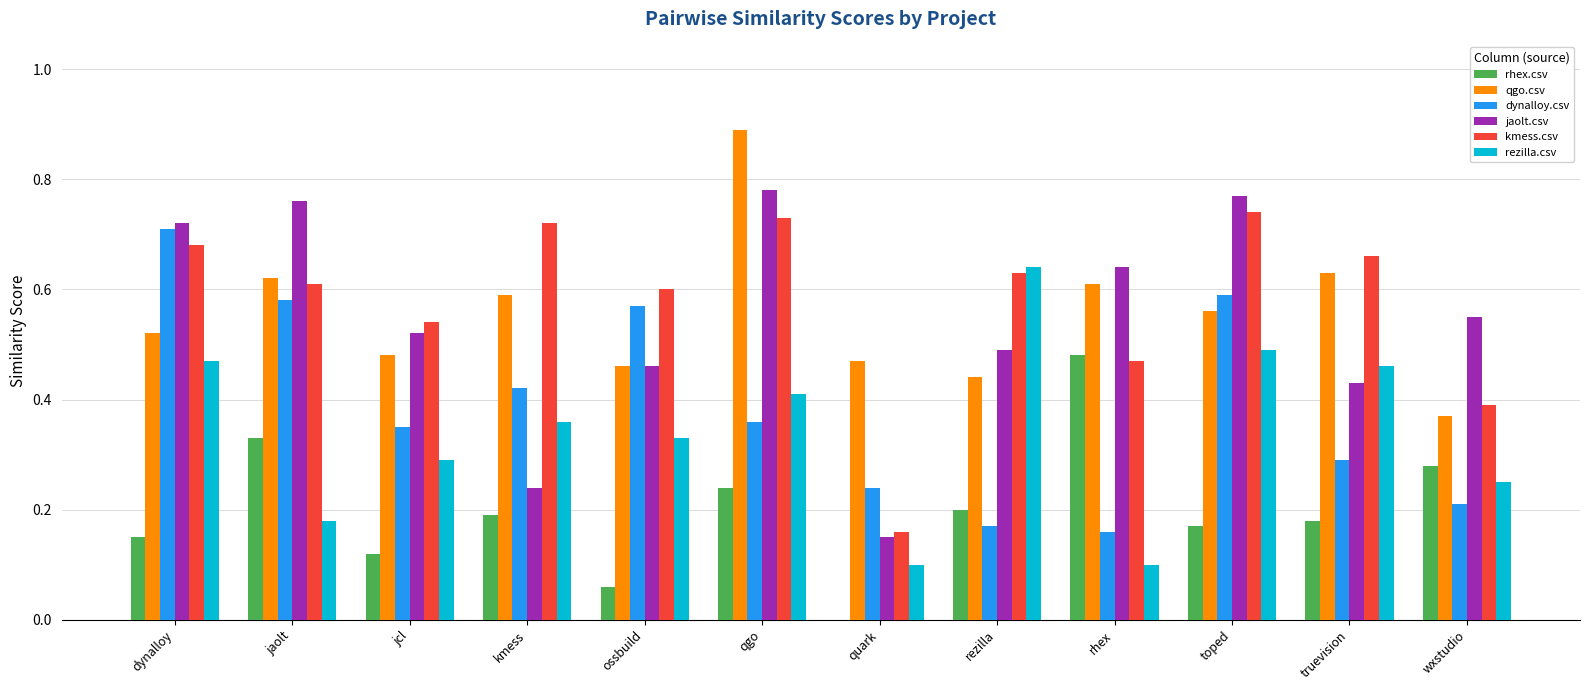

What is the maximum value shown in the chart?

0.9